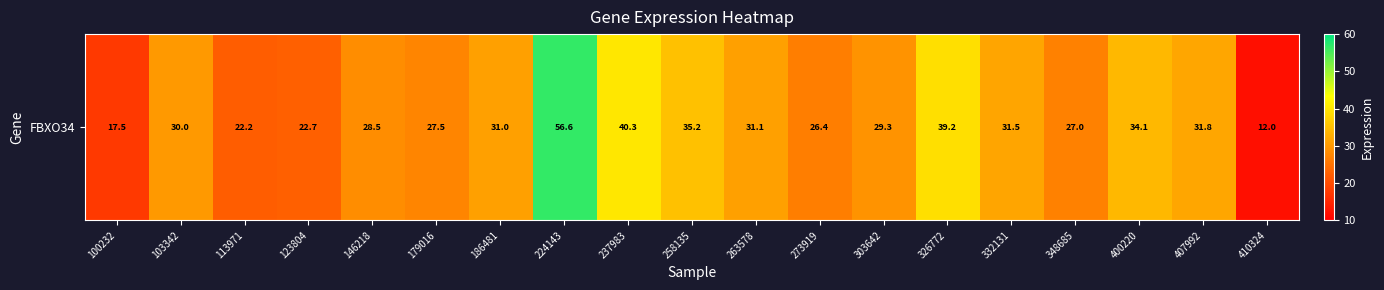

What is the change in value from 263578 to 407992?

+0.8